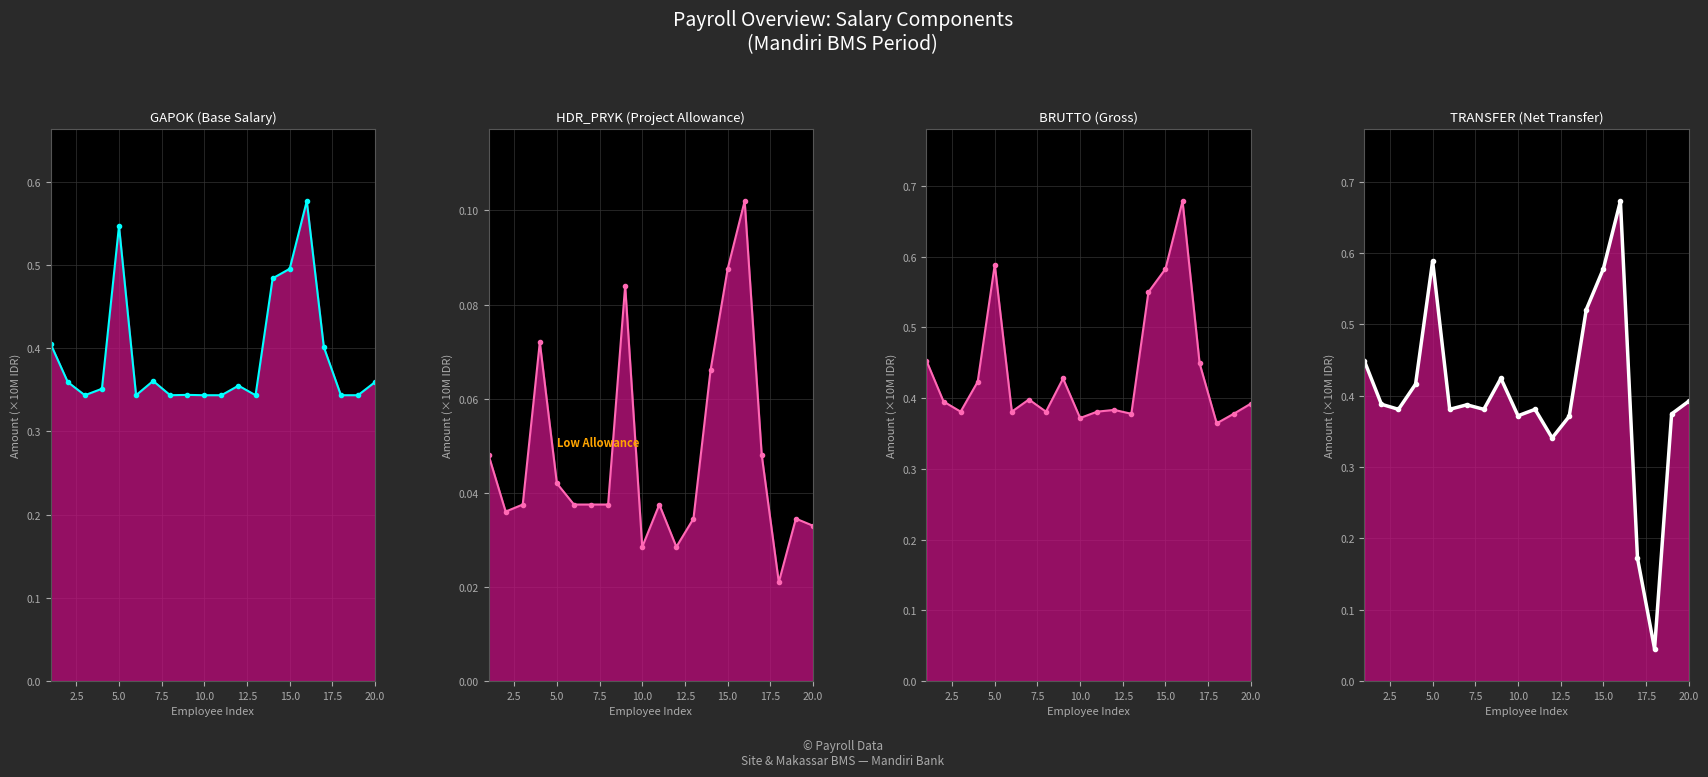

Which series has the largest total across all categories?

BRUTTO line